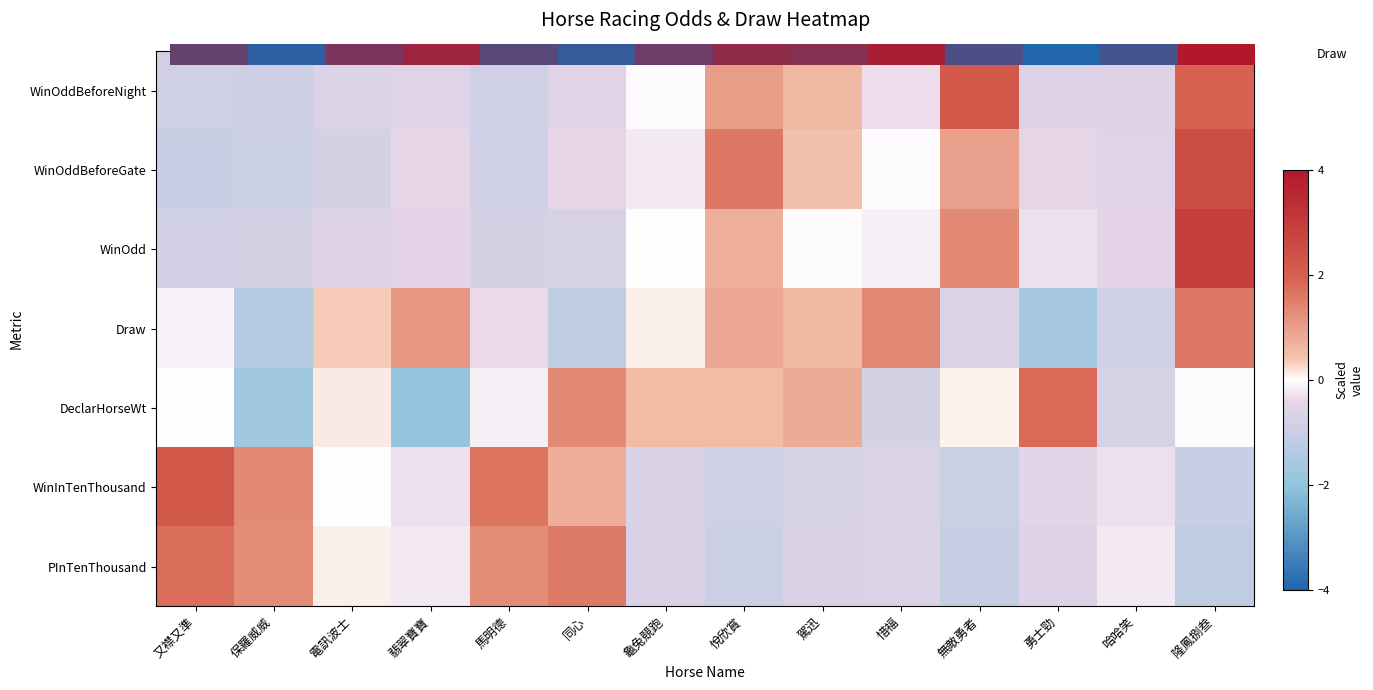

What is the difference between the highest and lowest values at 無敵勇者?

3.2